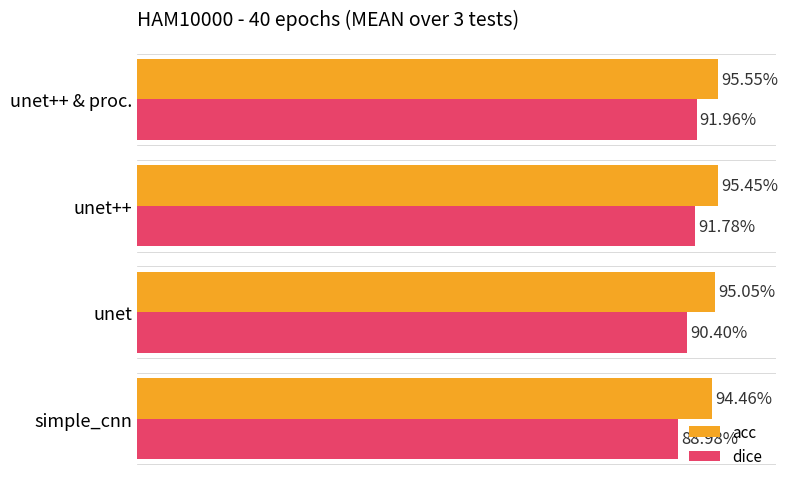

What are all the series names shown in the legend?

acc, dice